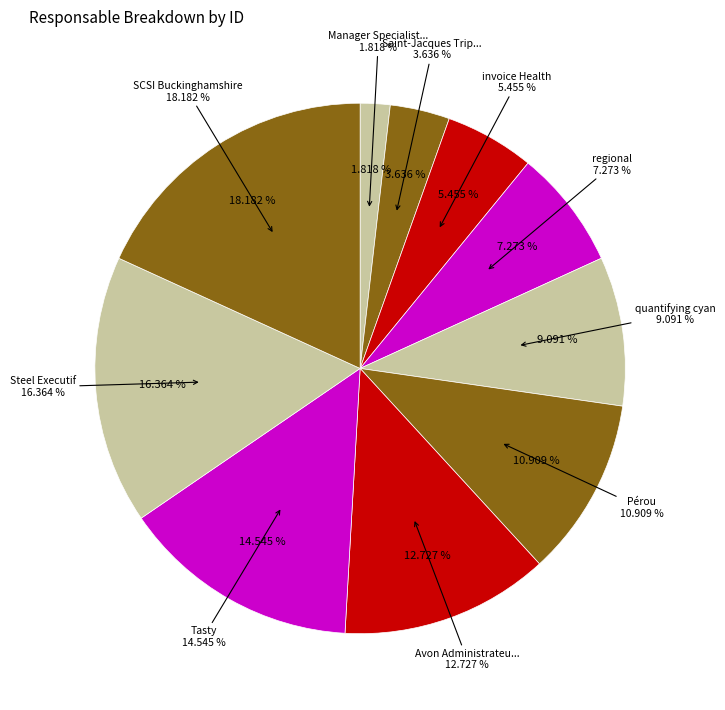

Count the number of slices in the pie.

10